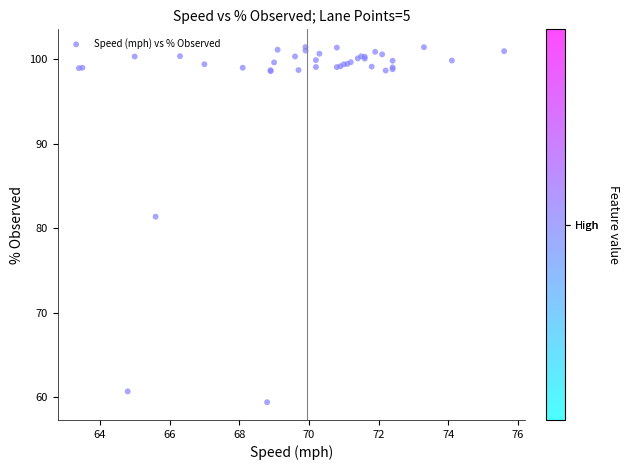

What Y value in the scatter plot is closest to 80?

81.4